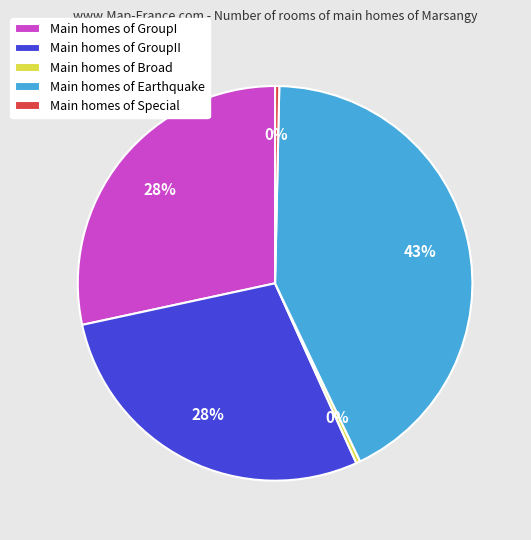

Is it true that Main homes of GroupI is 28% of the pie?

True